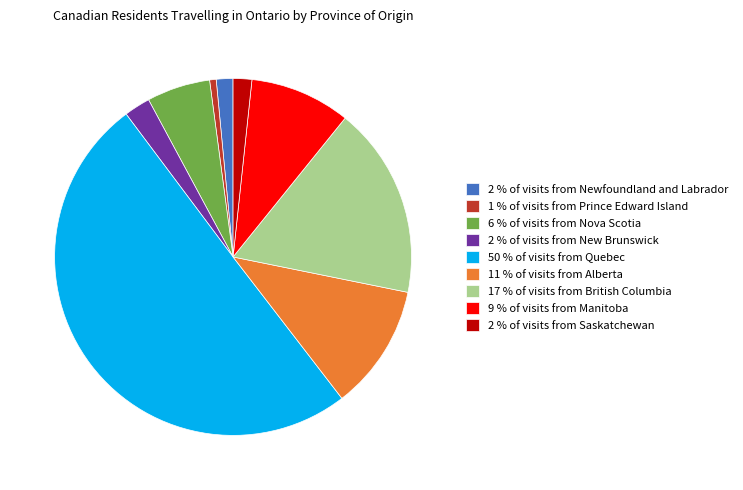

What is the ratio of the value at 6 % of visits from Nova Scotia to the value at 9 % of visits from Manitoba?

0.6